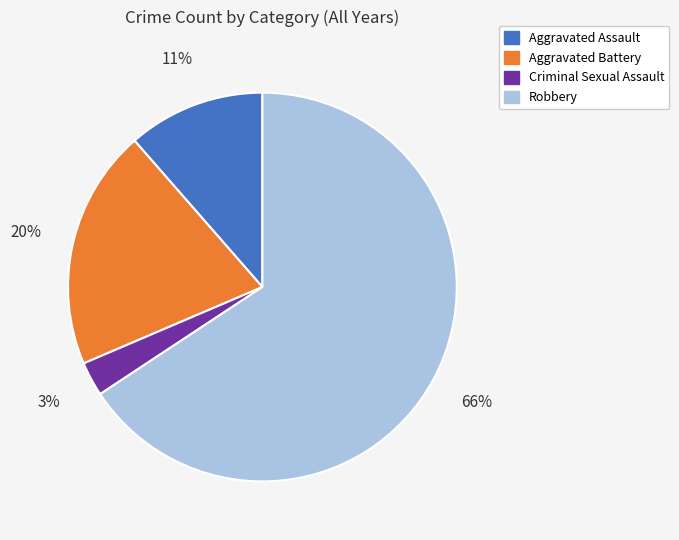

Is there a majority slice in this chart?

Yes